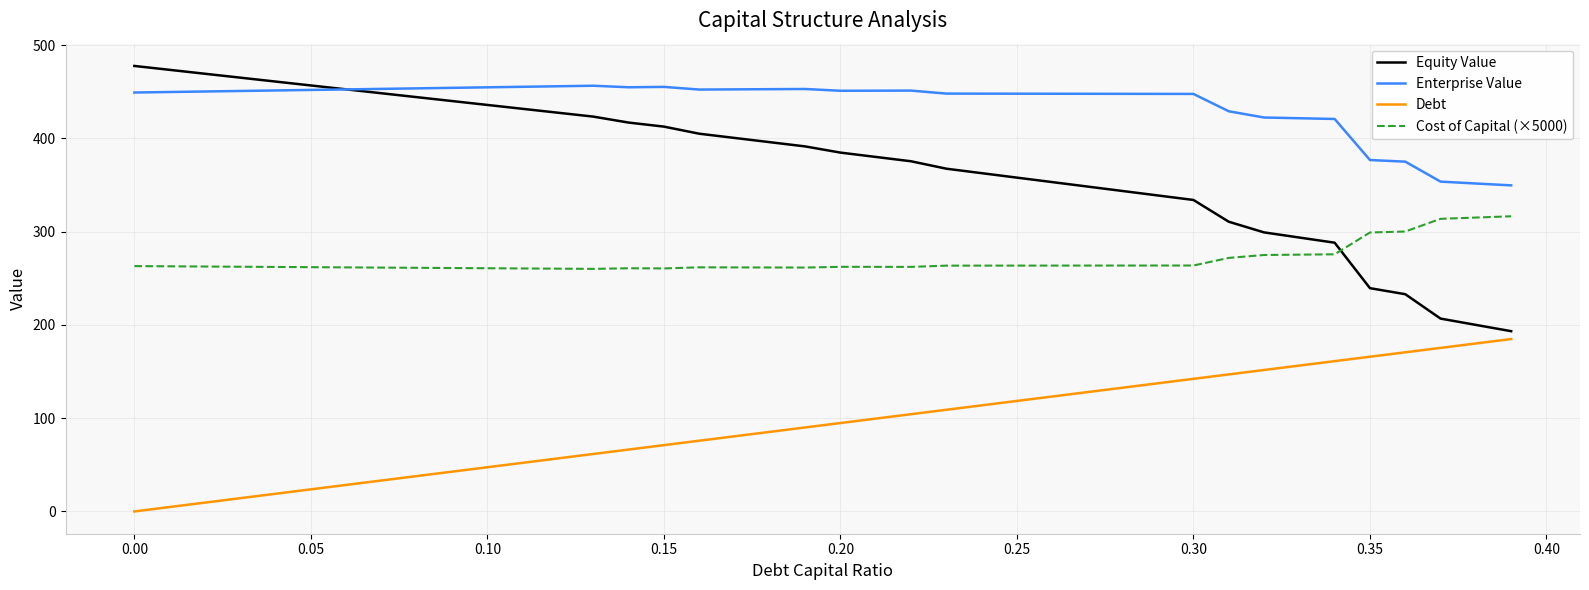

Rank the series by their maximum value, from lowest to highest.

Debt, Cost of Capital (×5000), Enterprise Value, Equity Value